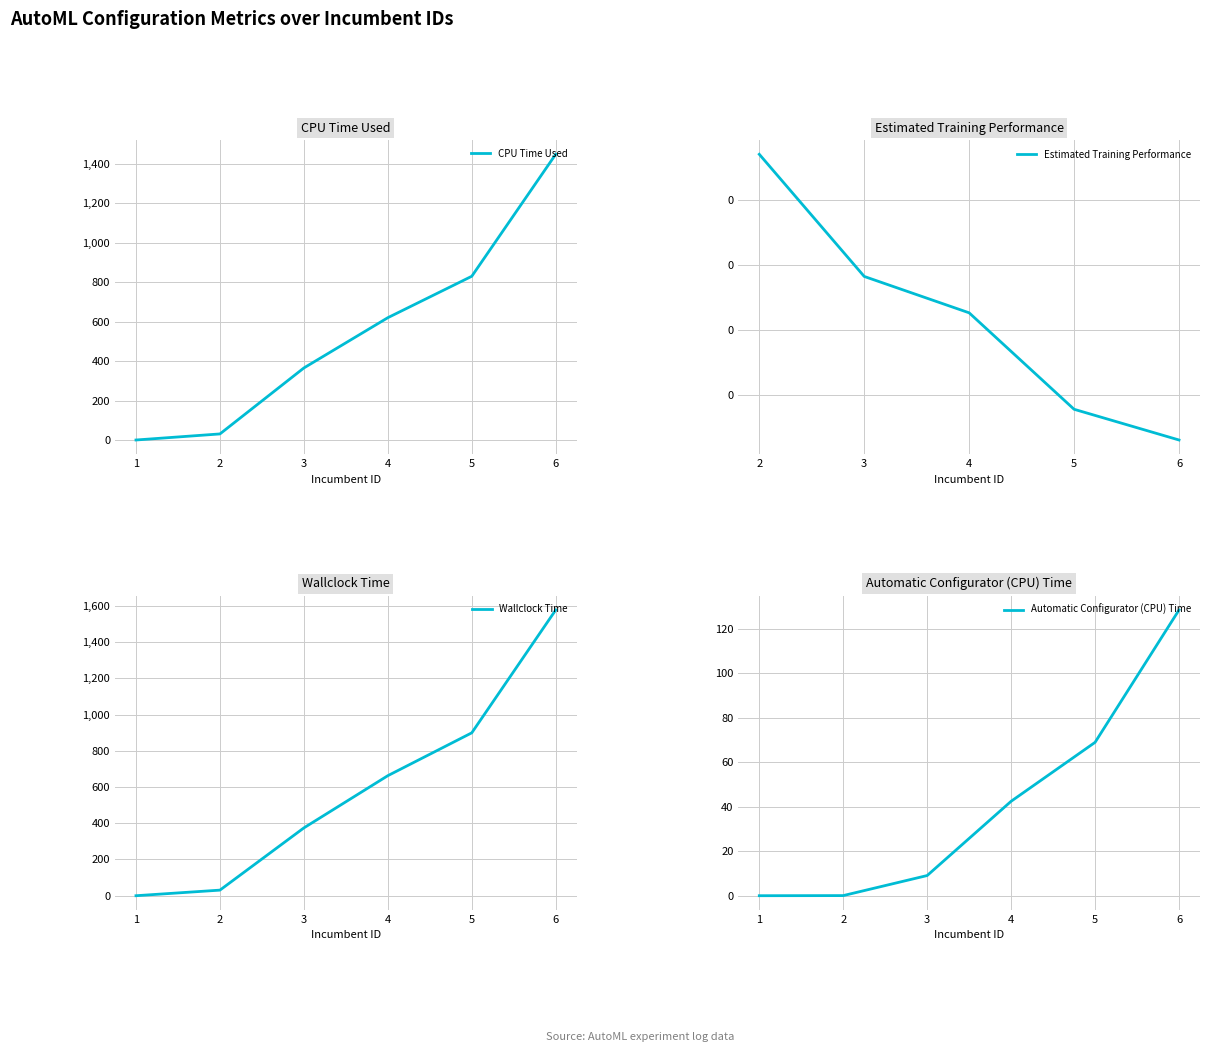

Which has a higher value, 3 or 4?

4